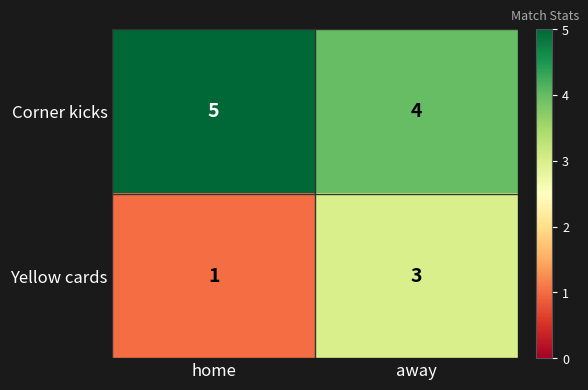

Which series has the largest total across all categories?

Corner kicks